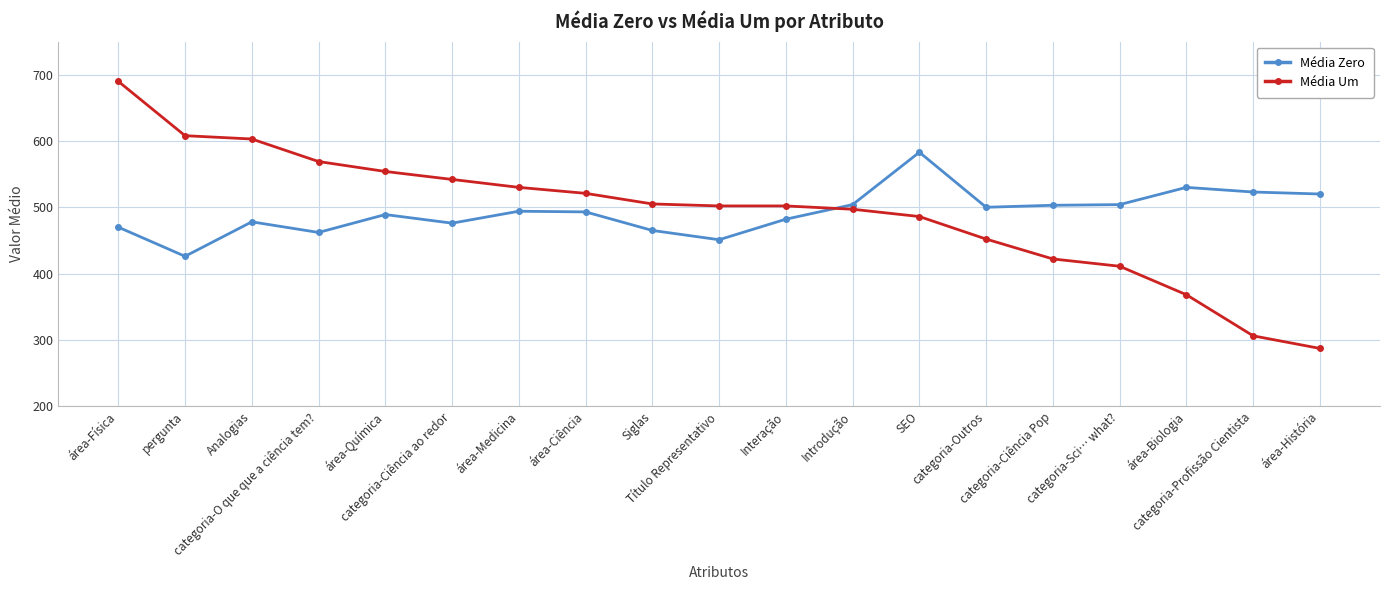

At which category does the chart reach its peak across all series?

área-Física